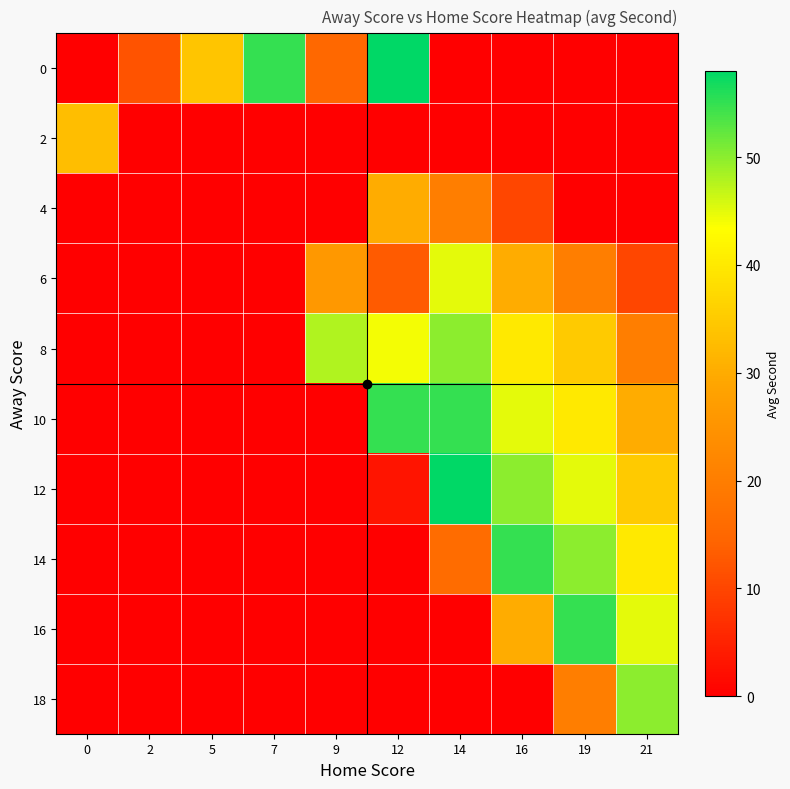

Which label corresponds to the largest value in the chart?

12